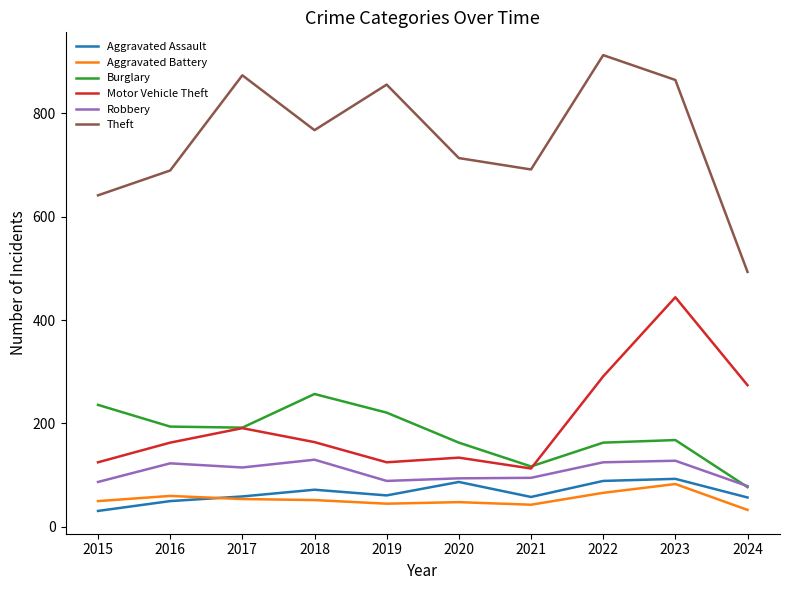

The value of Robbery at 2015 is 87. True or false?

True